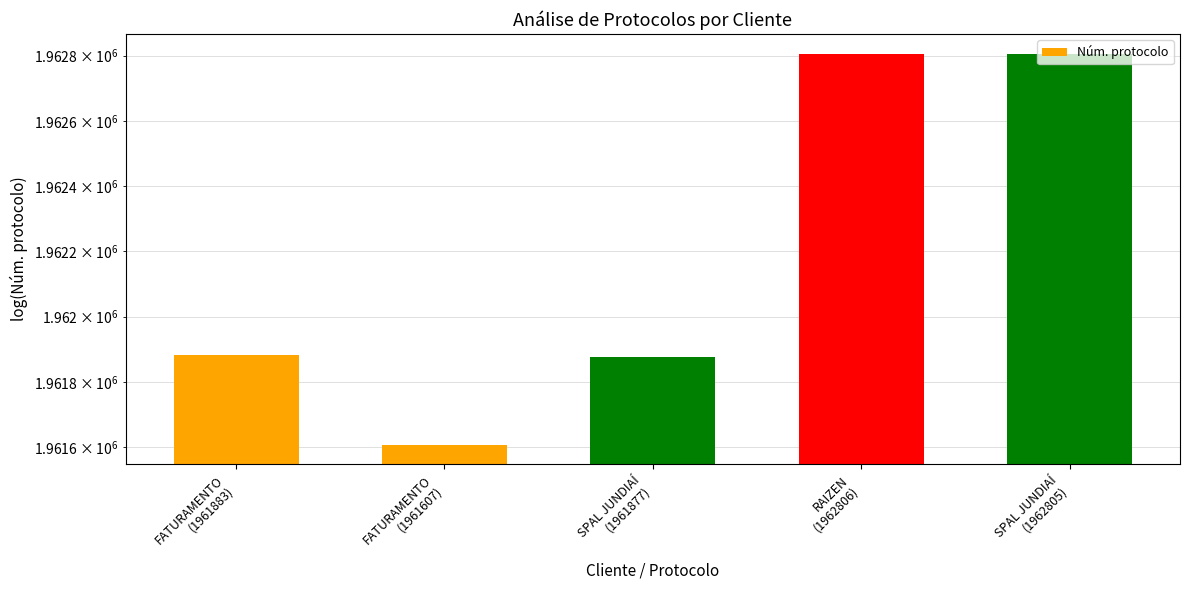

How many data points does each series have?

5